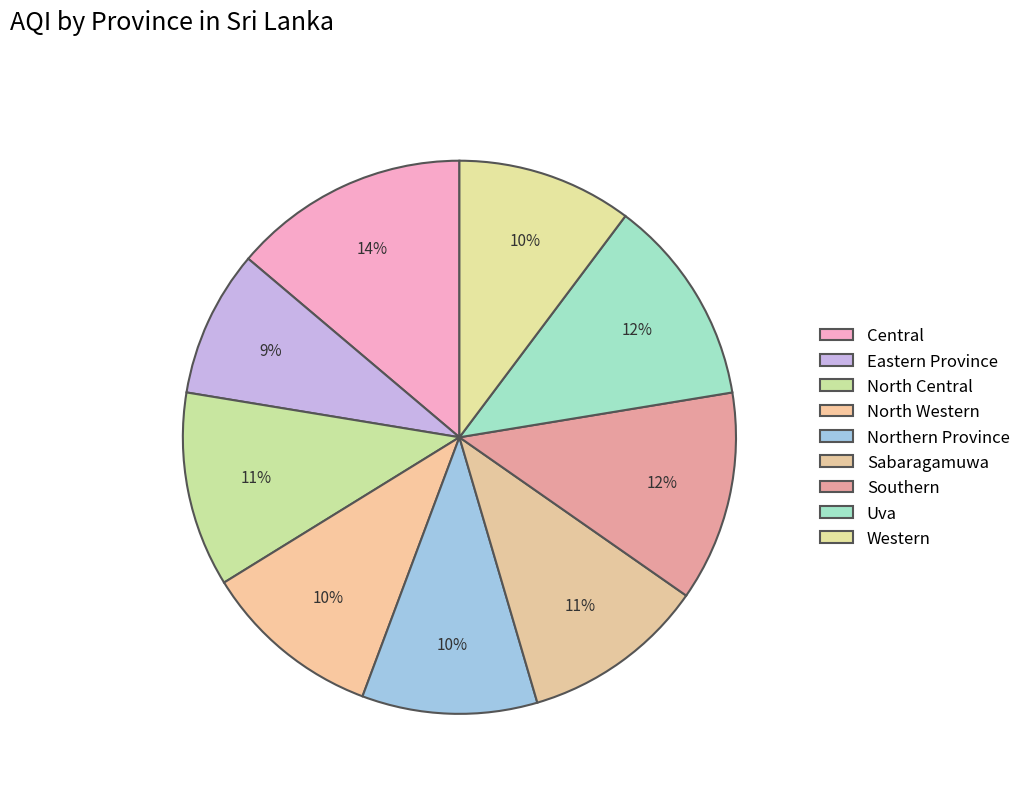

How many slices are in this pie chart?

9